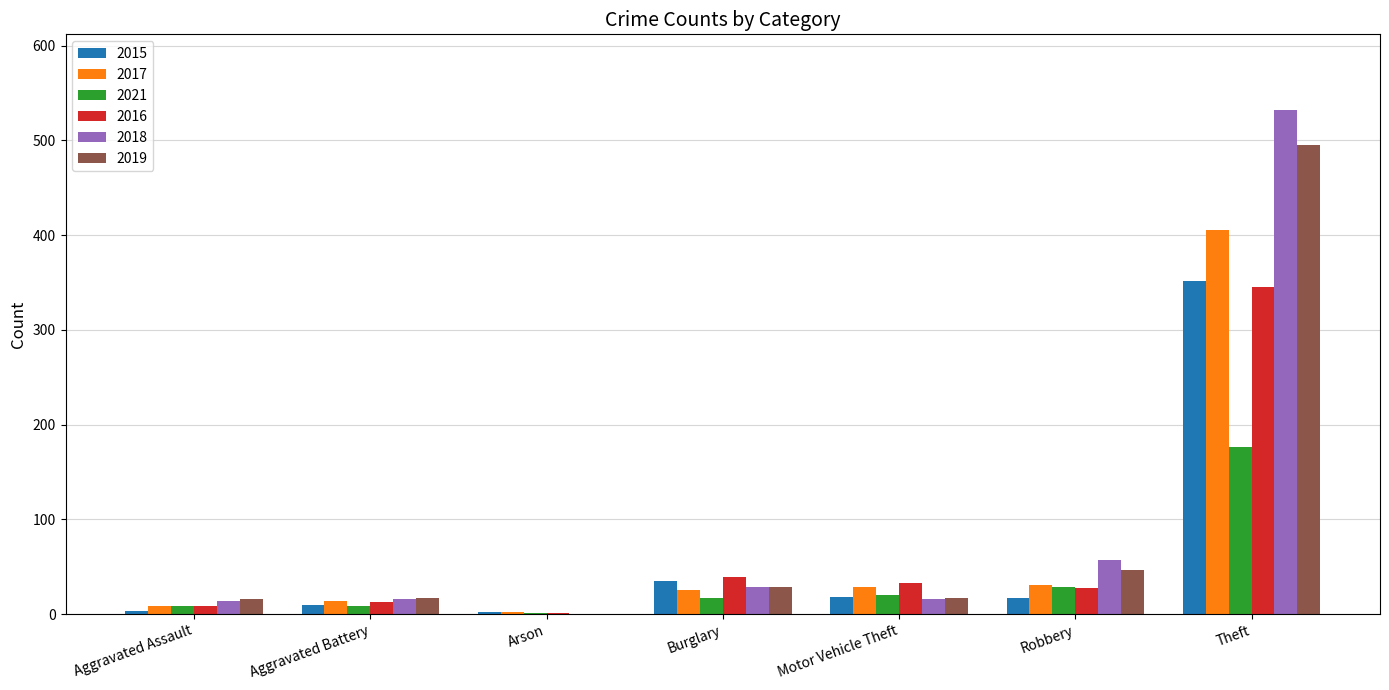

Is the value of 2021 at Robbery greater than the value of 2019 at Arson?

Yes